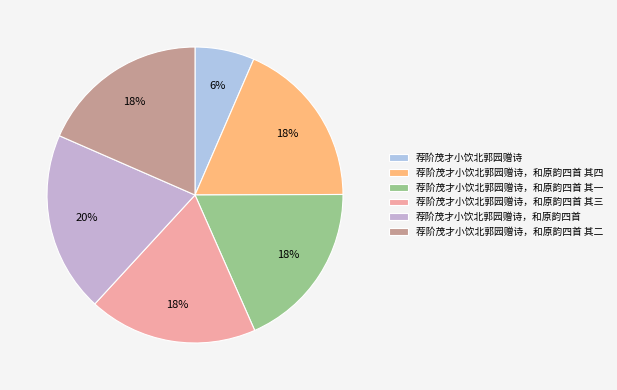

To the nearest percent, what is the difference between the largest and smallest slice percentages?

13%